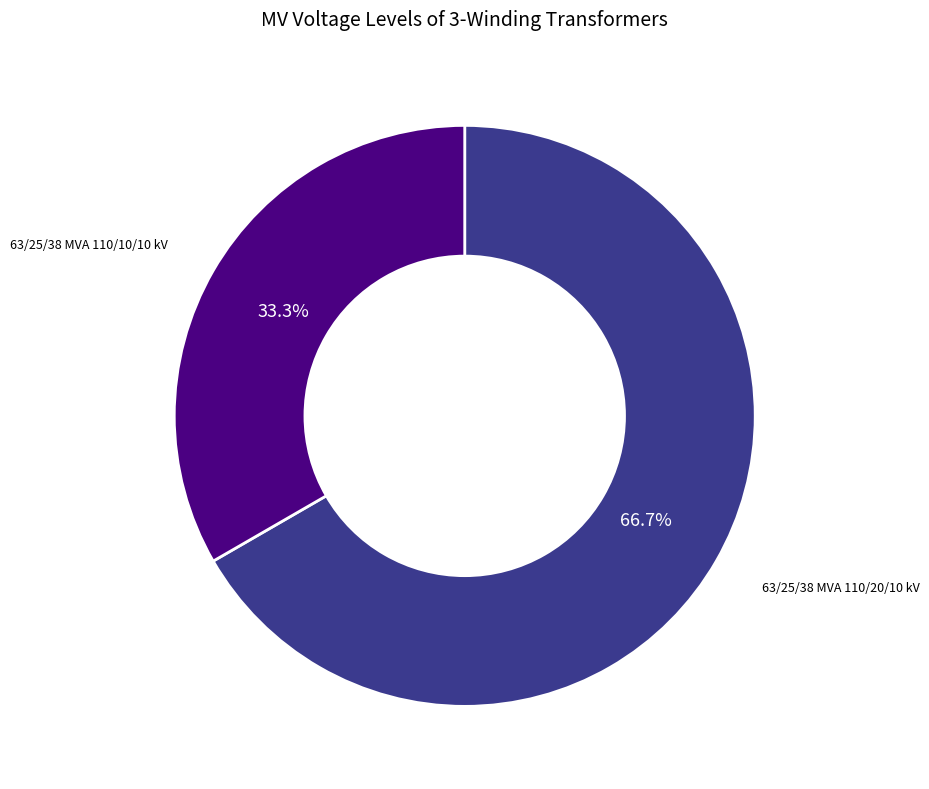

Does any single category account for the majority?

Yes